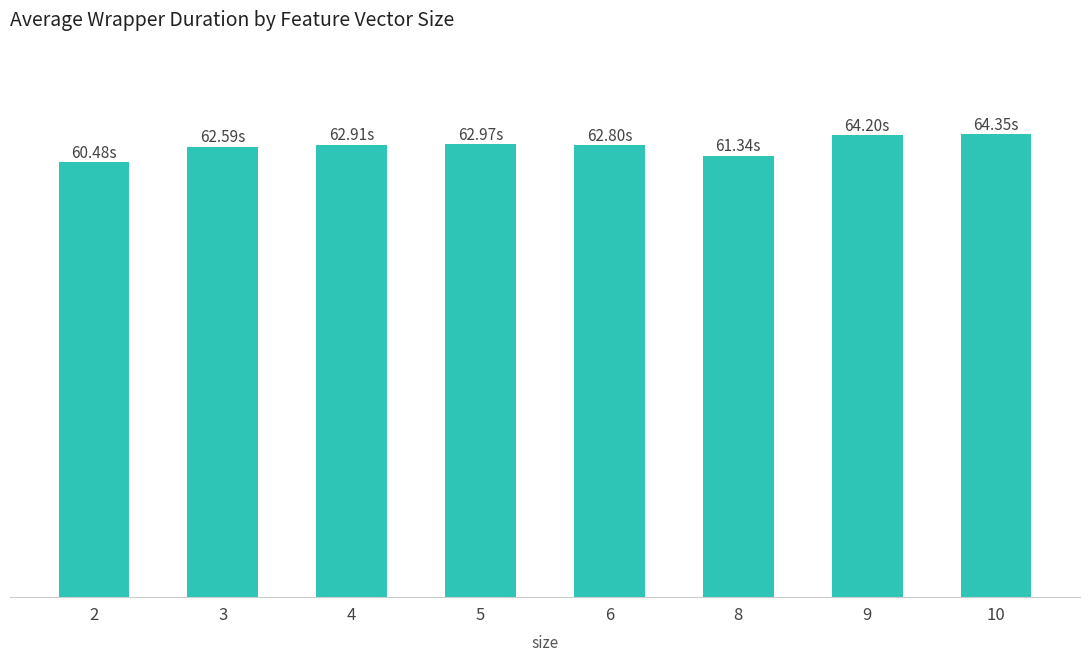

Does the chart contain any negative values?

No